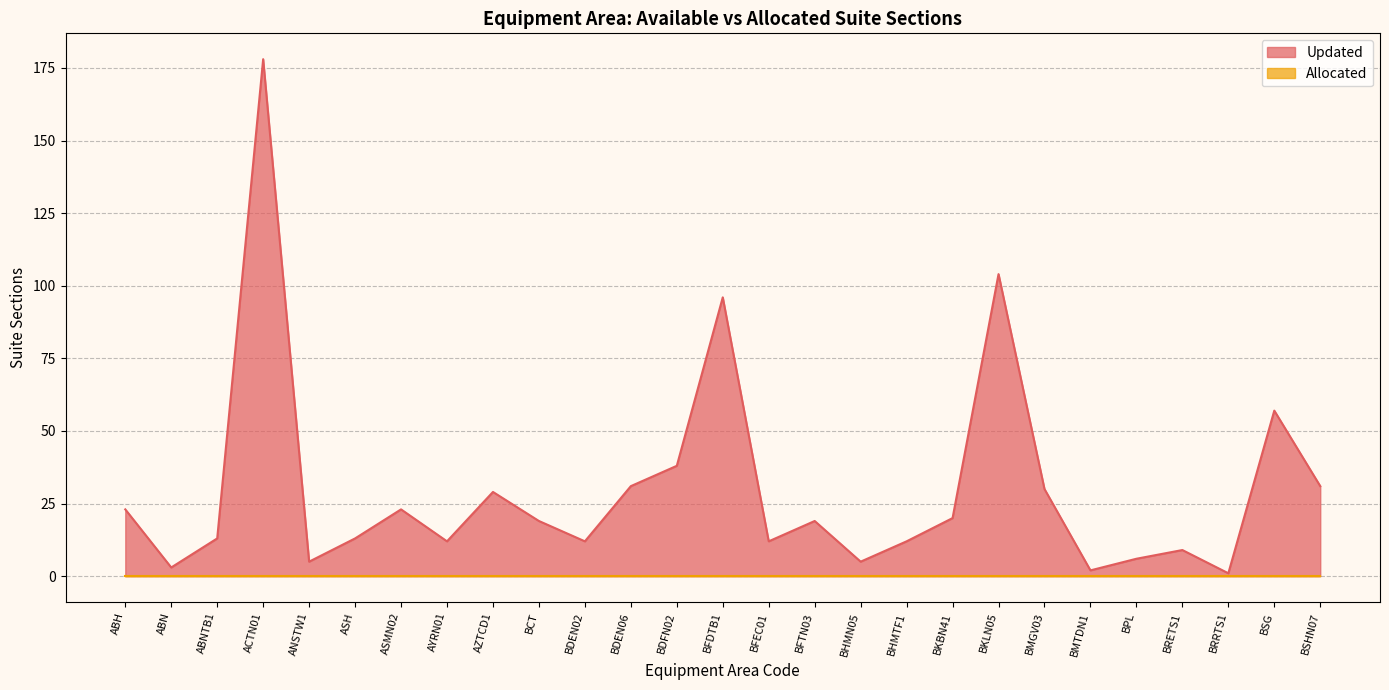

Rank the categories by value from highest to lowest.

ACTN01, BKLN05, BFDTB1, BSG, BDFN02, BDEN06, BSHN07, BMGV03, AZTCD1, ABH, ASMN02, BKBN41, BCT, BFTN03, ABNTB1, ASH, AYRN01, BDEN02, BFEC01, BHMTF1, BRETS1, BPL, ANSTW1, BHMN05, ABN, BMTDN1, BRRTS1